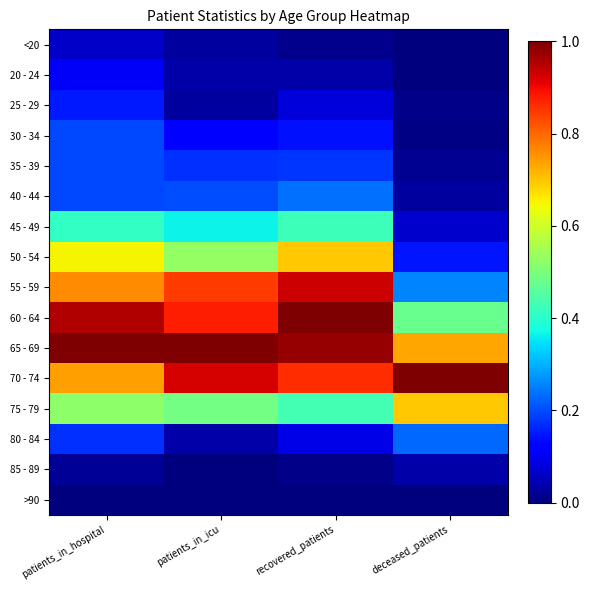

Reading left to right, extract all data points from this chart.

<20: patients_in_hospital=0.1	patients_in_icu=0.0	recovered_patients=0.0	deceased_patients=0.0
20 - 24: patients_in_hospital=0.1	patients_in_icu=0.0	recovered_patients=0.0	deceased_patients=0.0
25 - 29: patients_in_hospital=0.2	patients_in_icu=0.0	recovered_patients=0.1	deceased_patients=0.0
30 - 34: patients_in_hospital=0.2	patients_in_icu=0.1	recovered_patients=0.1	deceased_patients=0.0
35 - 39: patients_in_hospital=0.2	patients_in_icu=0.2	recovered_patients=0.2	deceased_patients=0.0
40 - 44: patients_in_hospital=0.2	patients_in_icu=0.2	recovered_patients=0.2	deceased_patients=0.0
45 - 49: patients_in_hospital=0.4	patients_in_icu=0.4	recovered_patients=0.4	deceased_patients=0.1
50 - 54: patients_in_hospital=0.7	patients_in_icu=0.5	recovered_patients=0.7	deceased_patients=0.1
55 - 59: patients_in_hospital=0.8	patients_in_icu=0.8	recovered_patients=0.9	deceased_patients=0.3
60 - 64: patients_in_hospital=1.0	patients_in_icu=0.9	recovered_patients=1.0	deceased_patients=0.5
65 - 69: patients_in_hospital=1.0	patients_in_icu=1.0	recovered_patients=1.0	deceased_patients=0.7
70 - 74: patients_in_hospital=0.7	patients_in_icu=0.9	recovered_patients=0.9	deceased_patients=1.0
75 - 79: patients_in_hospital=0.5	patients_in_icu=0.5	recovered_patients=0.4	deceased_patients=0.7
80 - 84: patients_in_hospital=0.2	patients_in_icu=0.0	recovered_patients=0.1	deceased_patients=0.2
85 - 89: patients_in_hospital=0.0	patients_in_icu=0.0	recovered_patients=0.0	deceased_patients=0.0
>90: patients_in_hospital=0.0	patients_in_icu=0.0	recovered_patients=0.0	deceased_patients=0.0